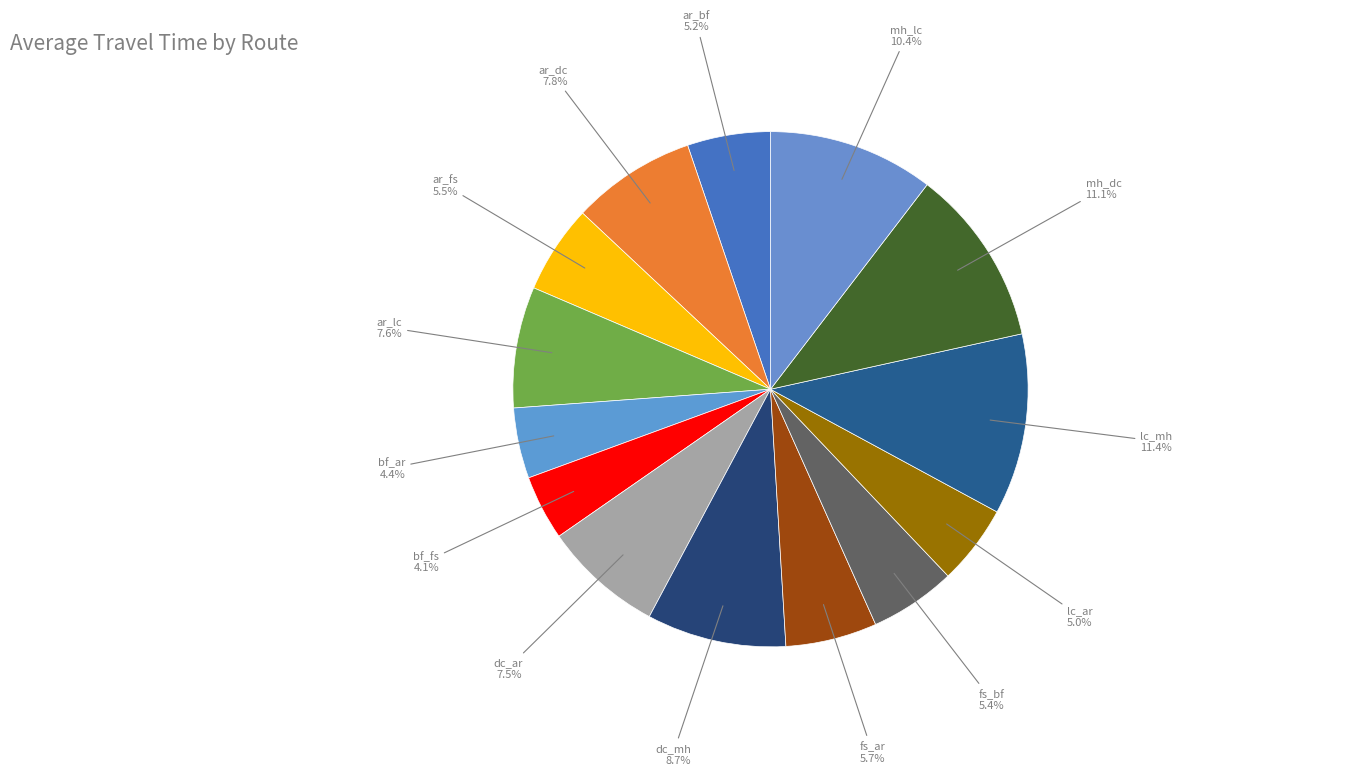

What percentage is the mh_dc slice, to the nearest percent?

11%